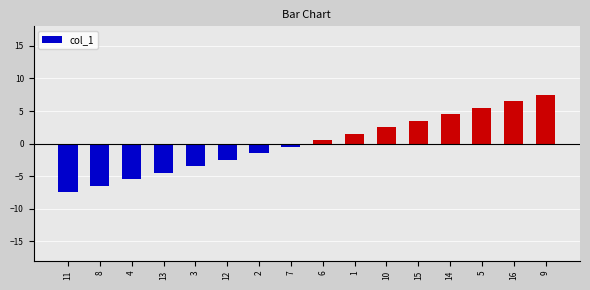

Reading left to right, transcribe all the data shown in this chart.

-7.5	-6.5	-5.5	-4.5	-3.5	-2.5	-1.5	-0.5	0.5	1.5	2.5	3.5	4.5	5.5	6.5	7.5